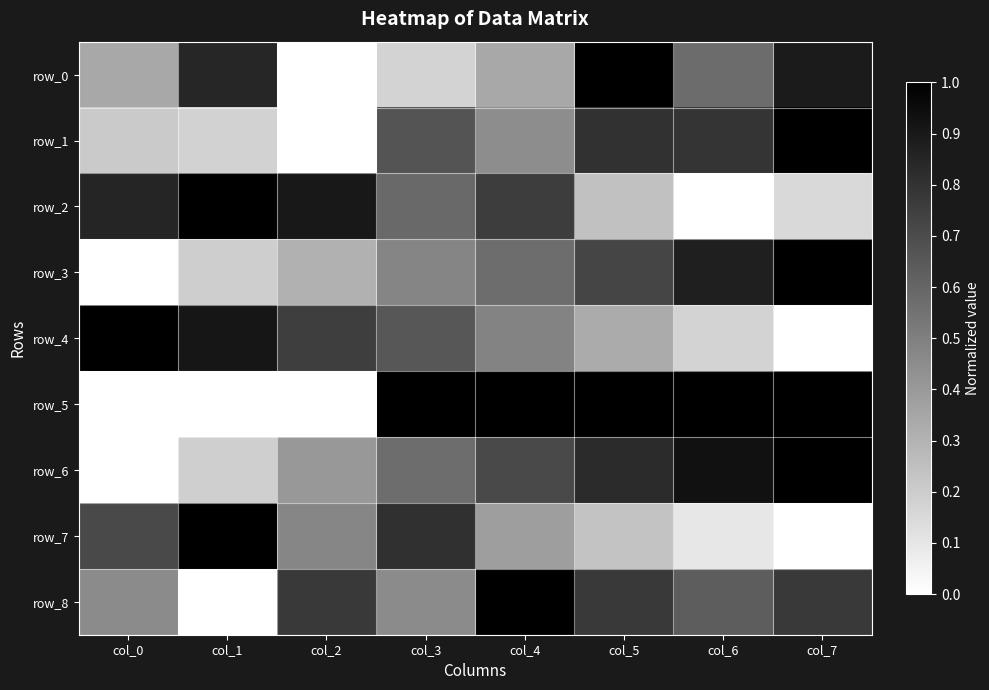

At which label is row_8 closest to 0?

col_1